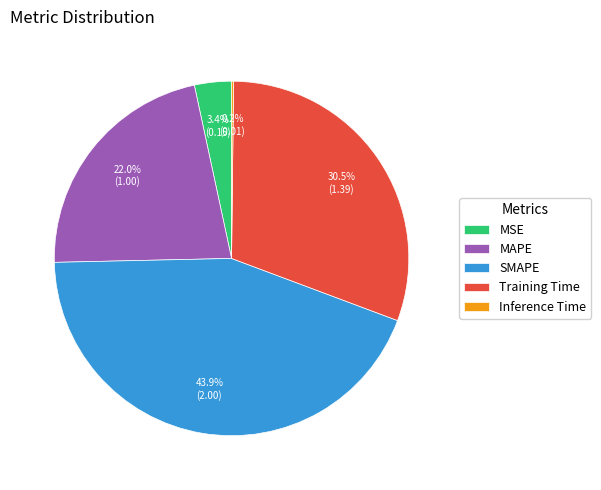

What is the total percentage of MAPE and Training Time?

52.5%